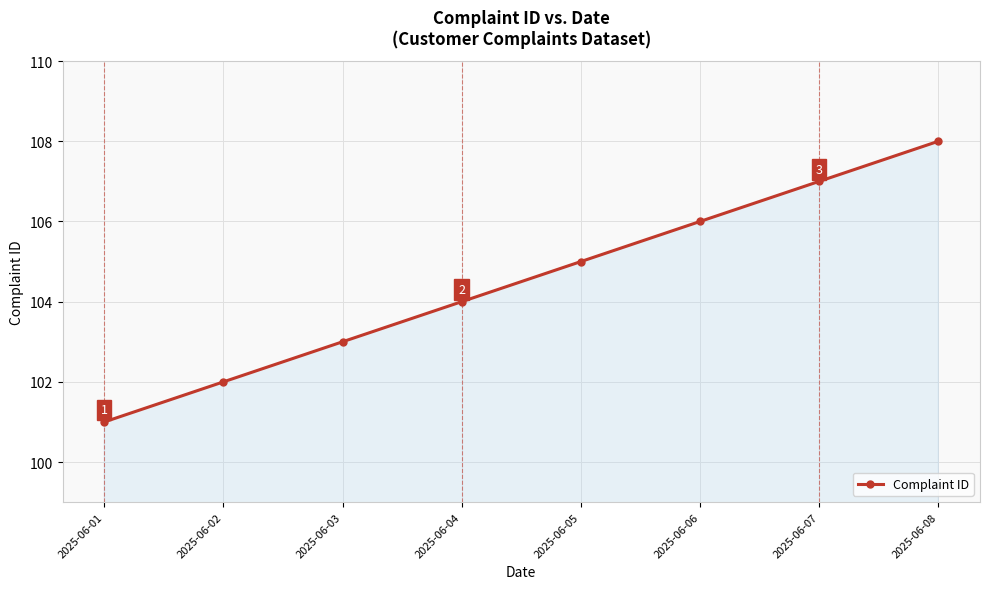

Which has a higher value, 2025-06-07 or 2025-06-01?

2025-06-07